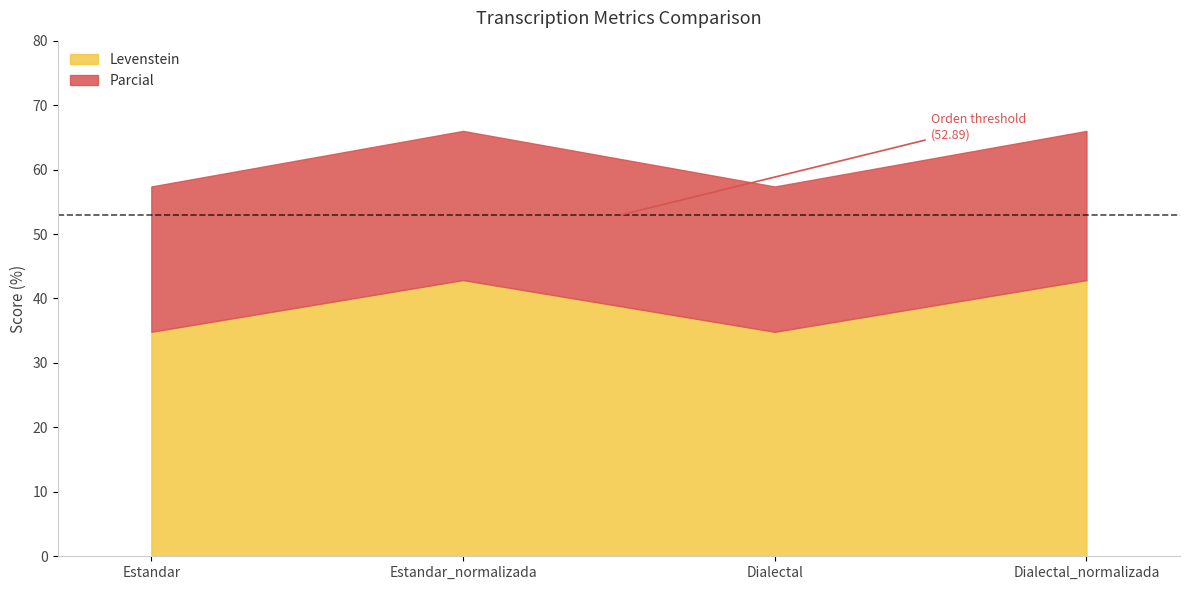

What is the greatest value displayed?

66.0